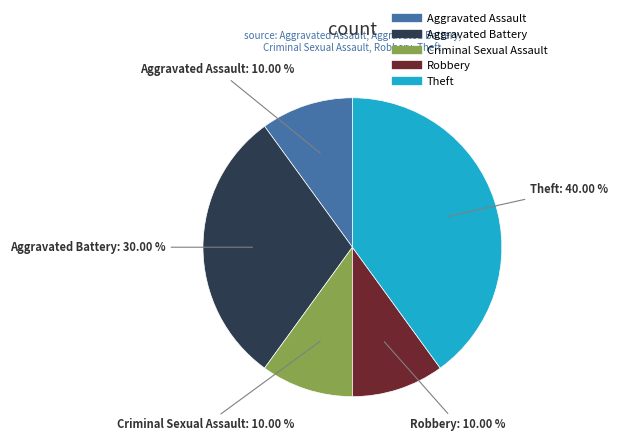

Is there any slice that represents more than half of the pie?

No